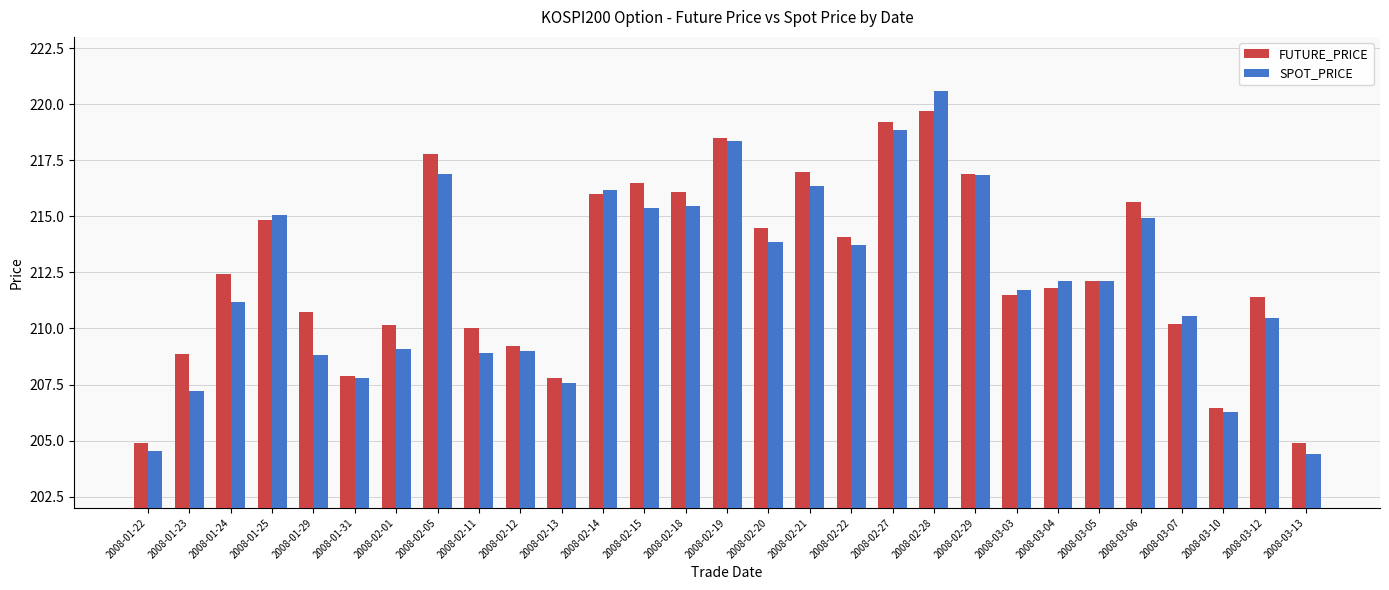

Is it true that SPOT_PRICE equals 382.7 at 2008-02-05?

False